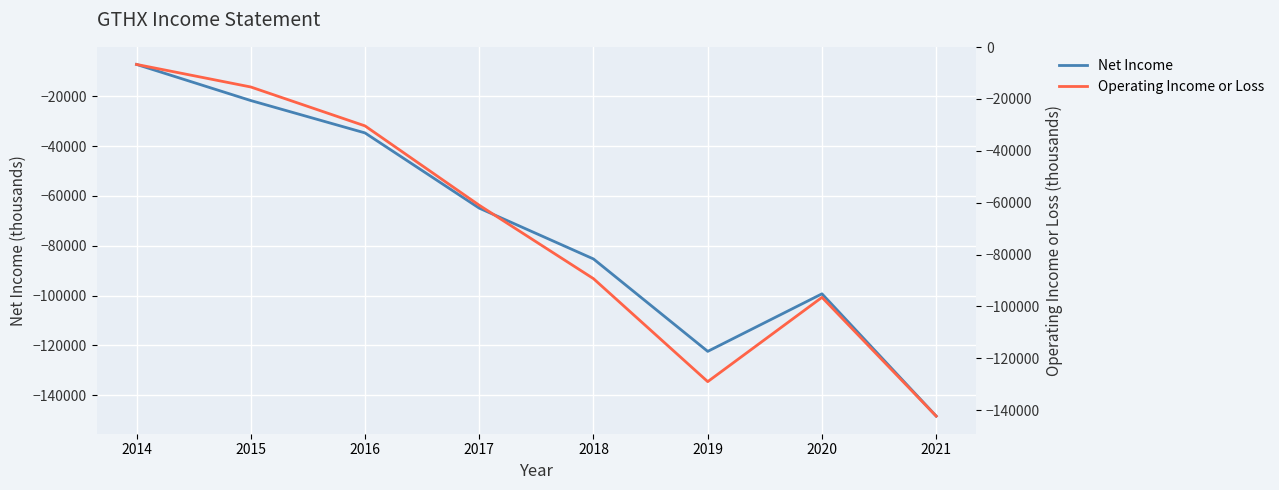

How many interior local peaks does the Operating Income or Loss series have?

1